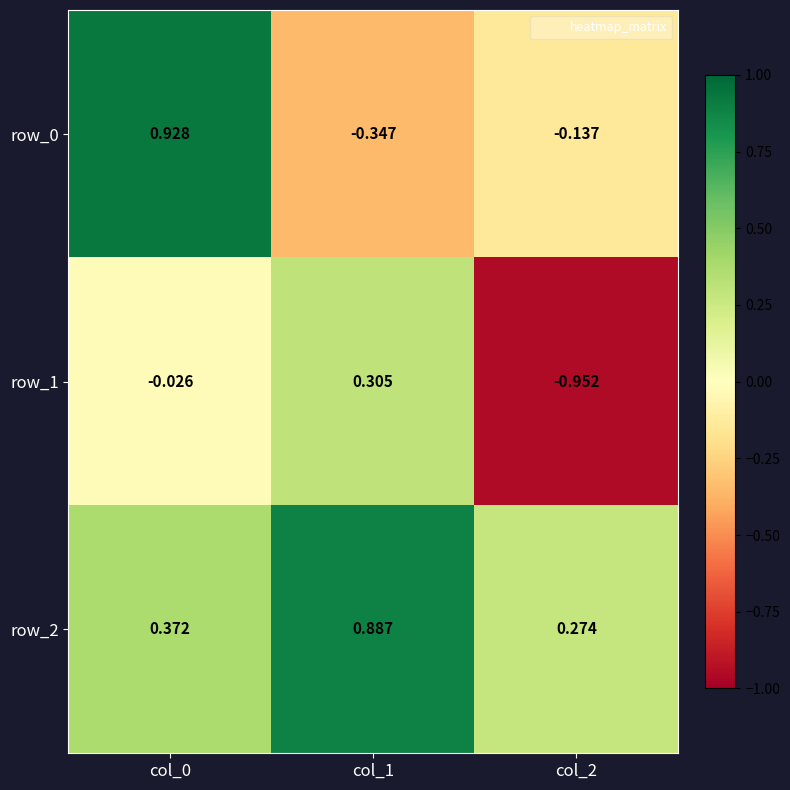

Is the value of row_0 at col_0 greater than the value of row_1 at col_2?

Yes